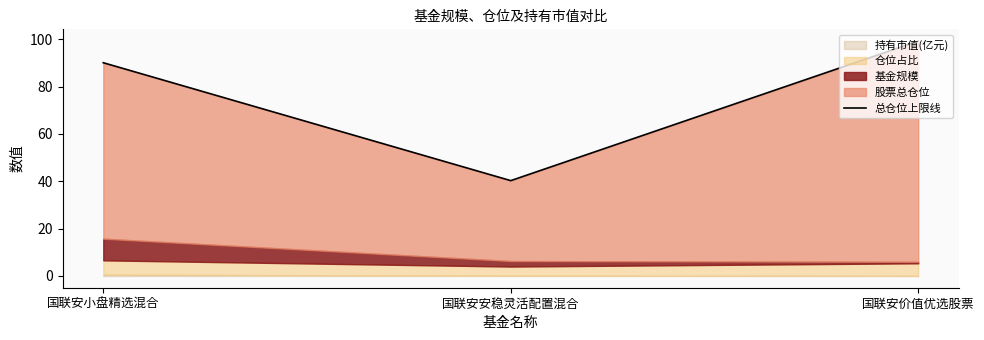

Is it true that the value at 国联安安稳灵活配置混合 is 40.3?

True